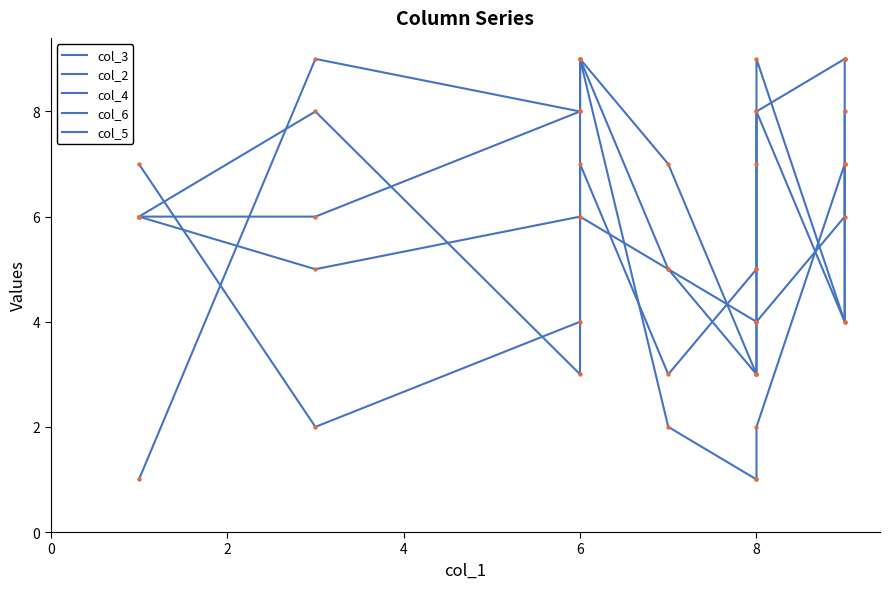

Which series has the largest Y range (max minus min)?

col_2